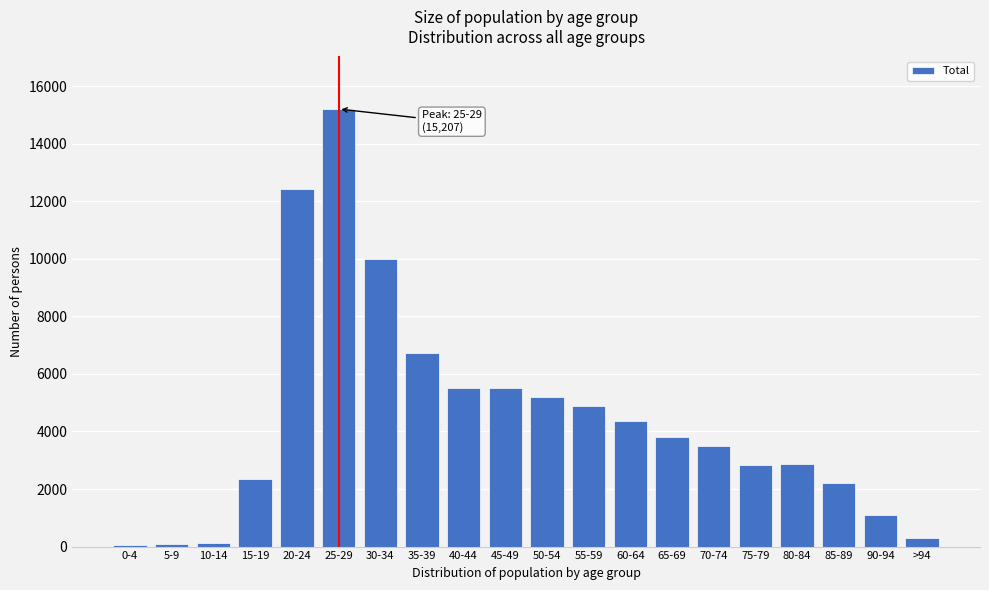

What is the maximum value shown in the chart?

15207